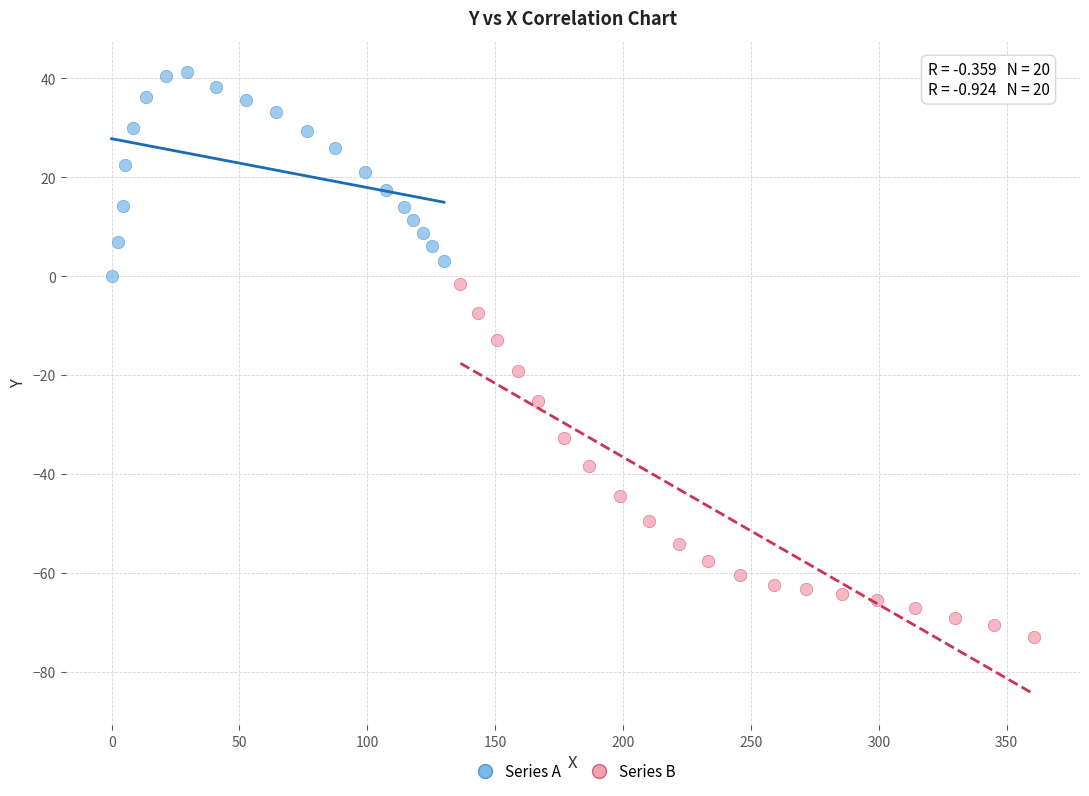

What are all the series names shown in the legend?

Series A, Series B